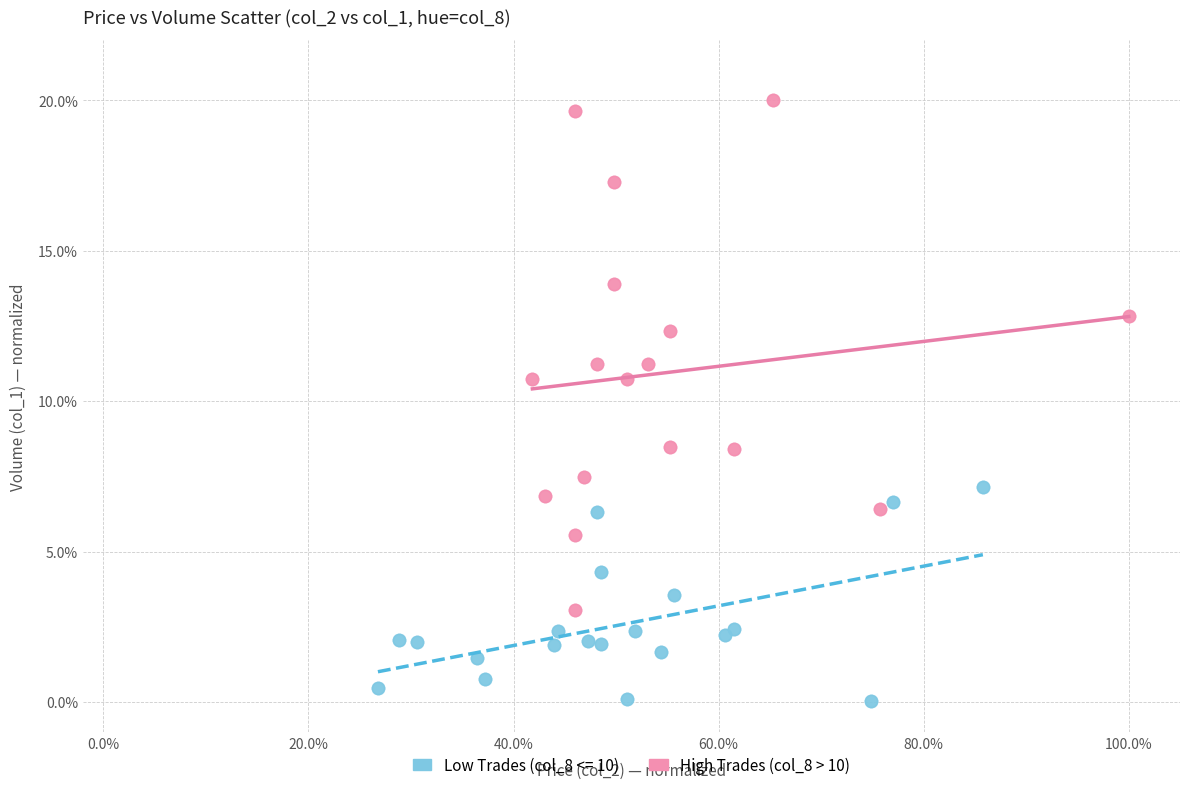

Which series reaches the minimum Y coordinate?

Low Trades (col_8 <= 10)